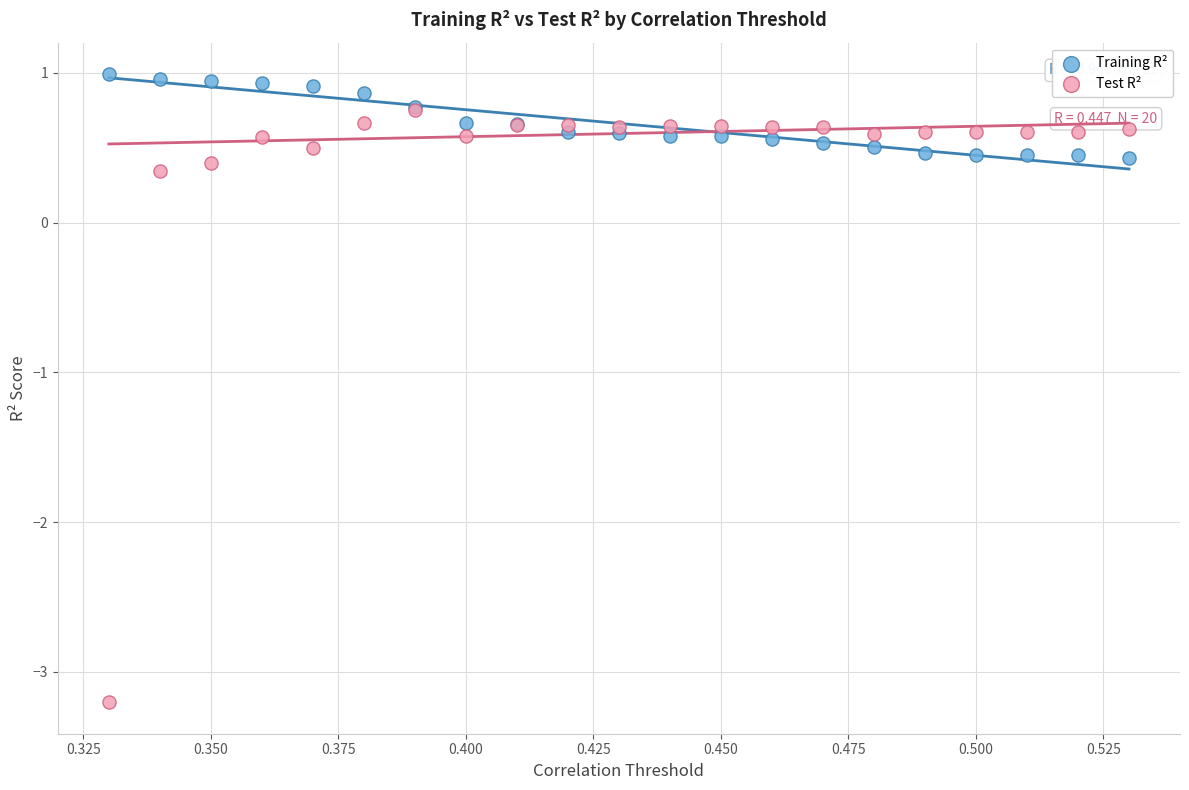

In the Test R² series, what Y value is closest to -1?

0.3